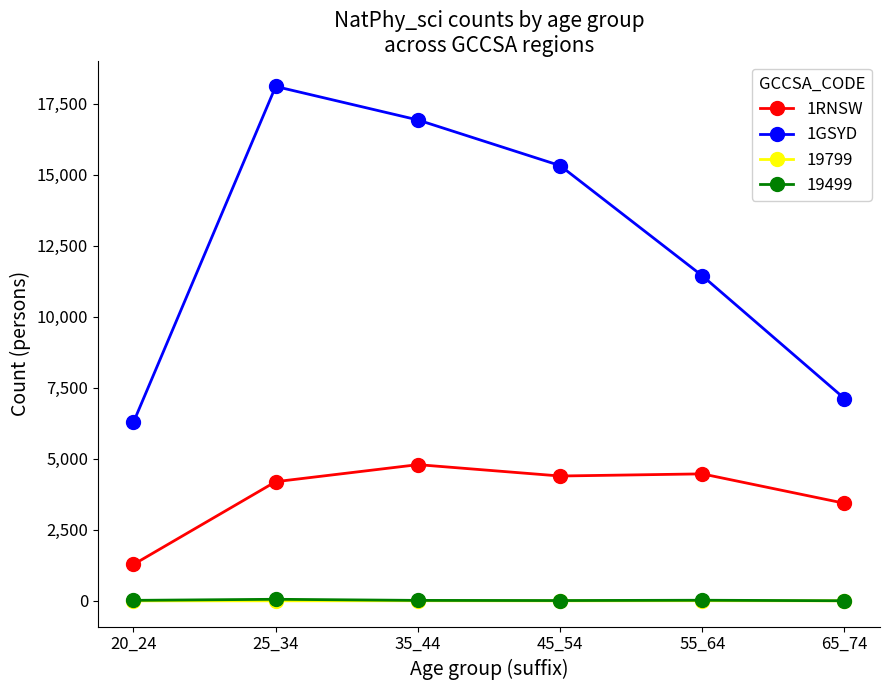

Which series changed the most between 35_44 and 65_74?

1GSYD